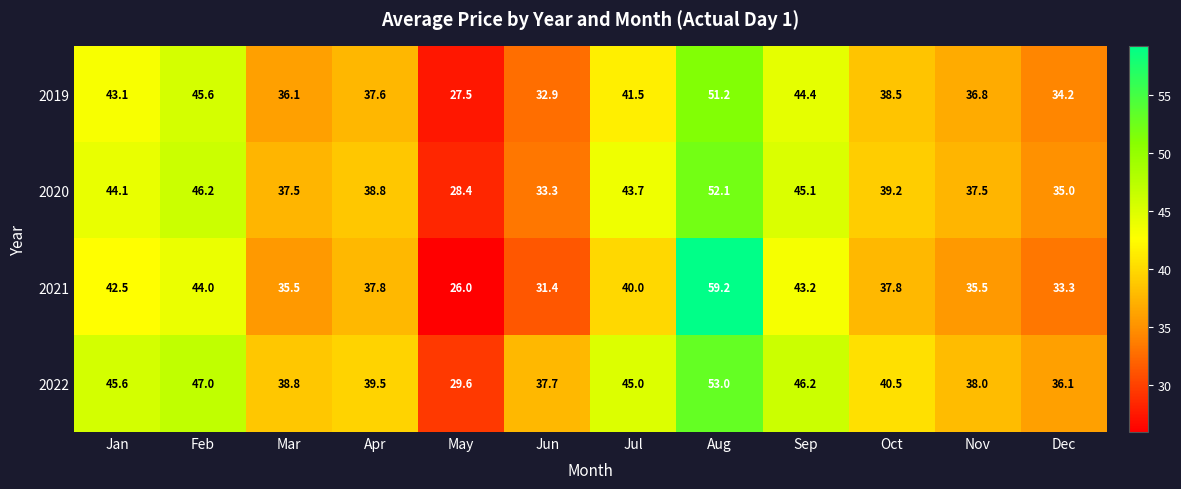

How many values in the 2020 series are below 39?

6